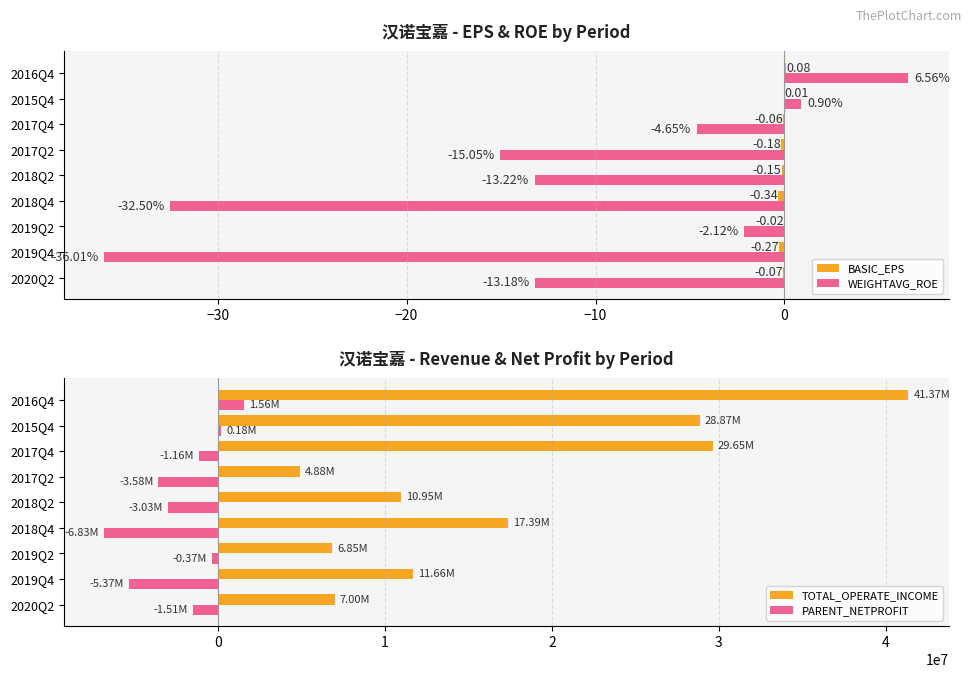

At how many categories does at least one series exceed 33936002?

1